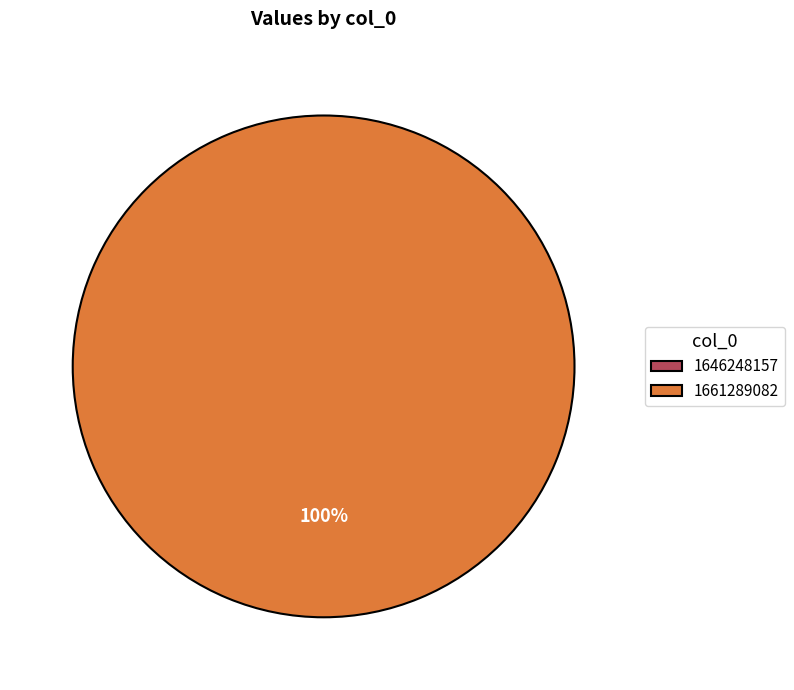

How many segments does this pie chart have?

2